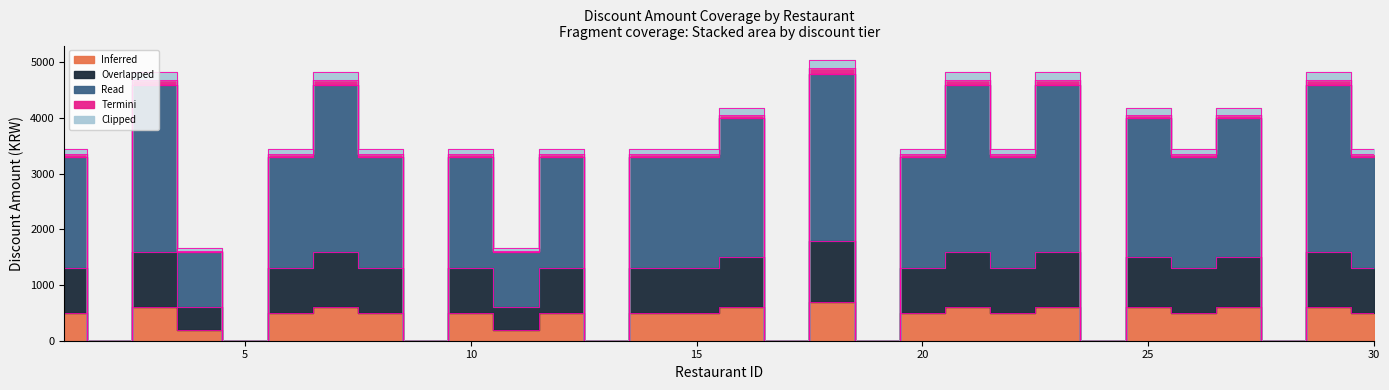

True or false: Termini has a value of 7087 at 25.

False